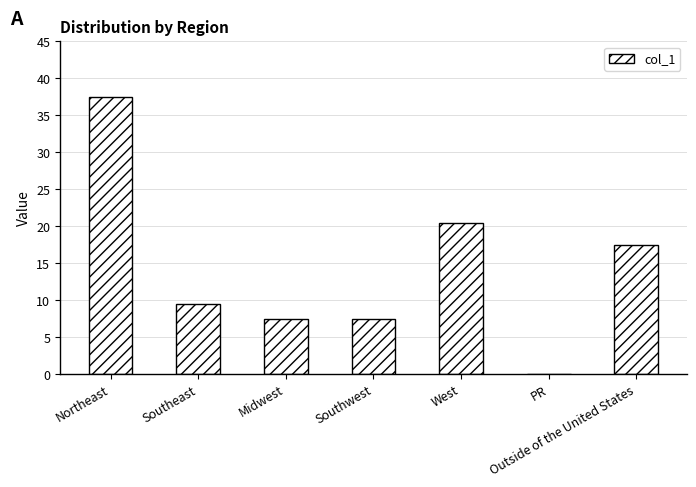

Approximately how many times larger is the value at Midwest compared to Northeast?

0.2